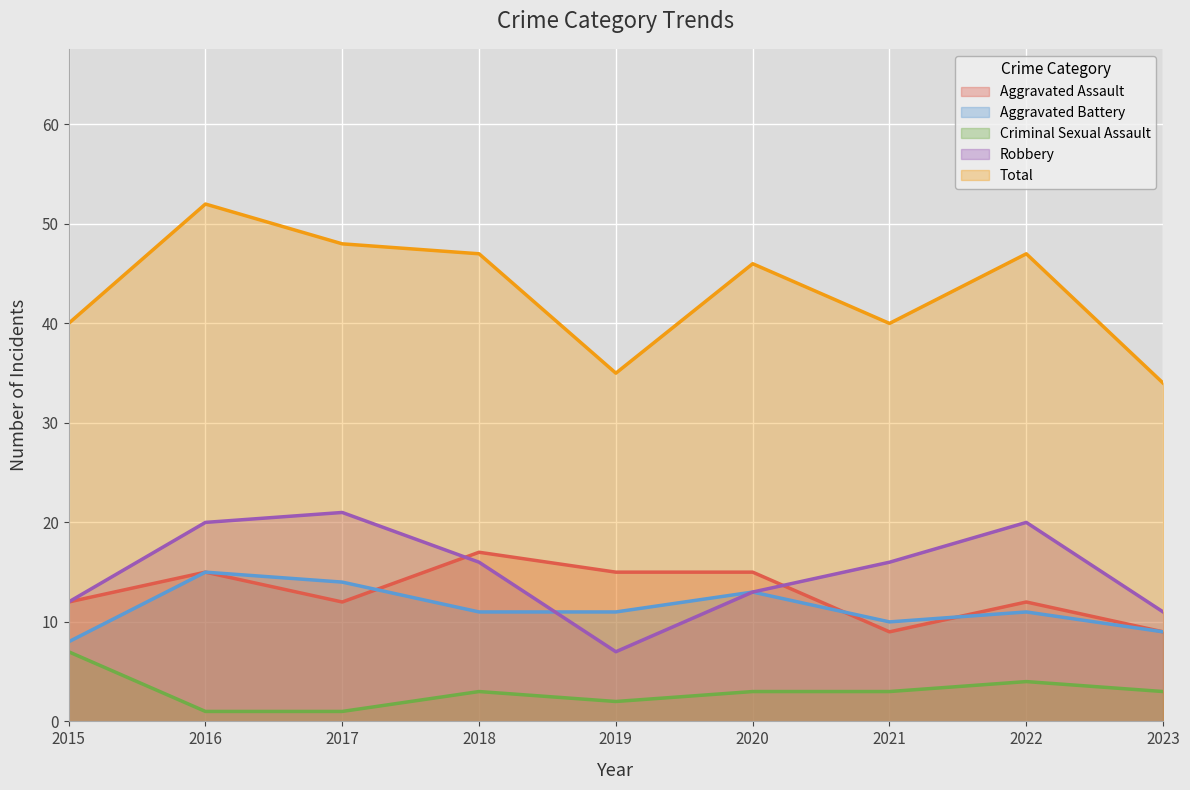

What is the difference between the maximum and minimum values in the Aggravated Assault series?

8